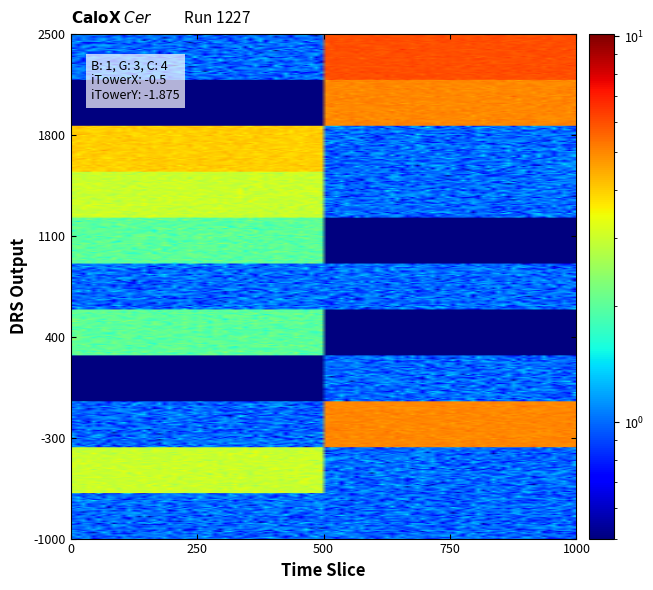

Count the number of categories in the chart.

2